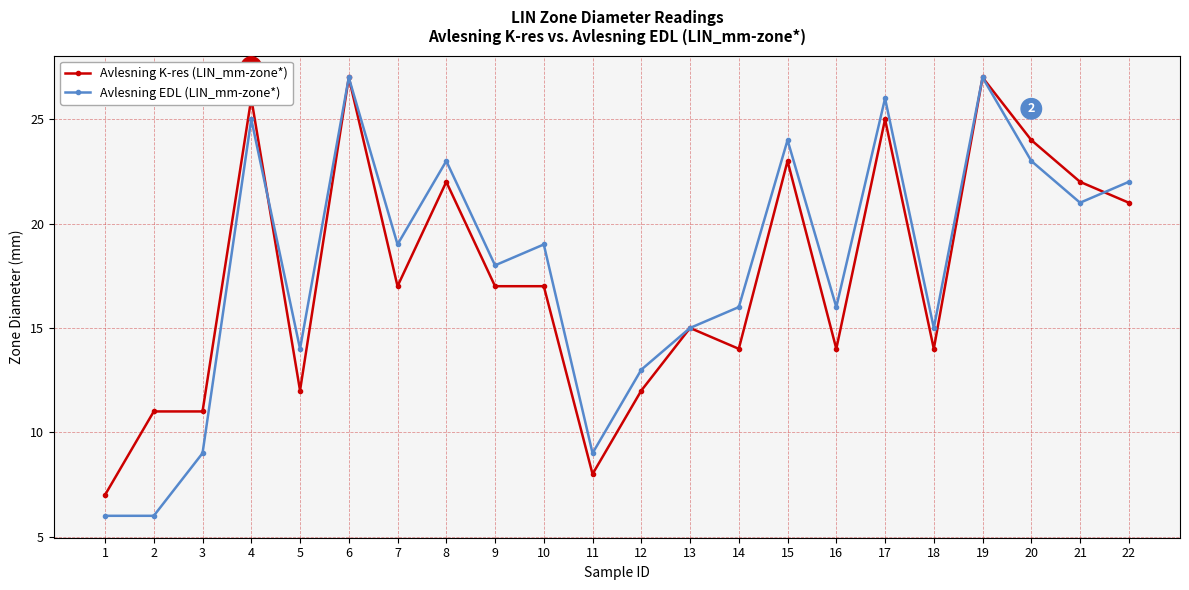

What are all the series names shown in the legend?

Avlesning K-res (LIN_mm-zone*), Avlesning EDL (LIN_mm-zone*)